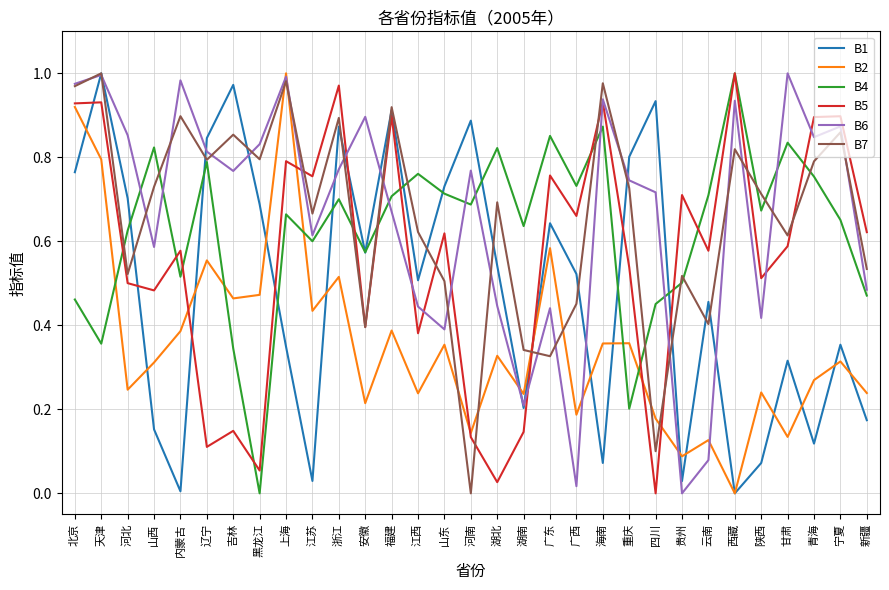

Between 辽宁 and 新疆, which series saw the biggest shift?

B1